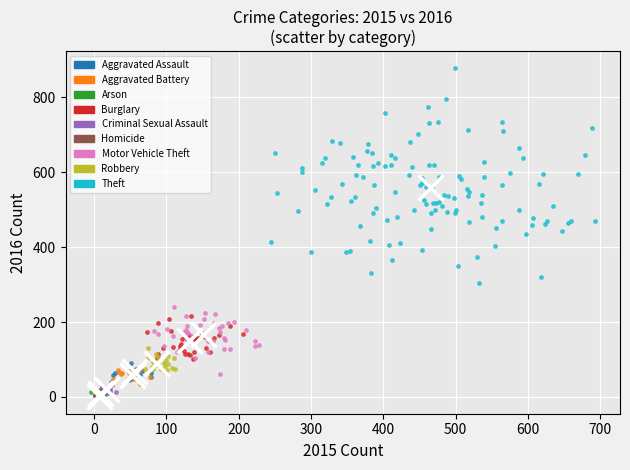

Which series has the widest spread of Y values?

Theft